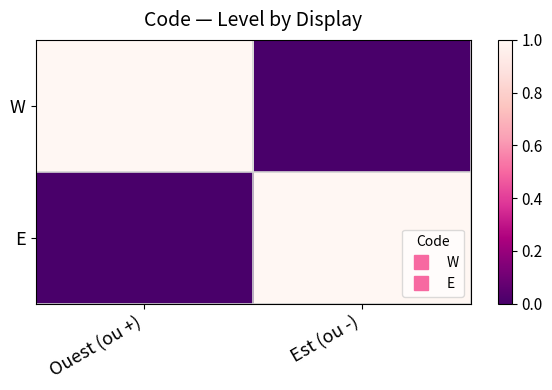

Reading left to right, list all the values displayed in this chart.

W: Ouest (ou +)=1	Est (ou -)=0
E: Ouest (ou +)=0	Est (ou -)=1